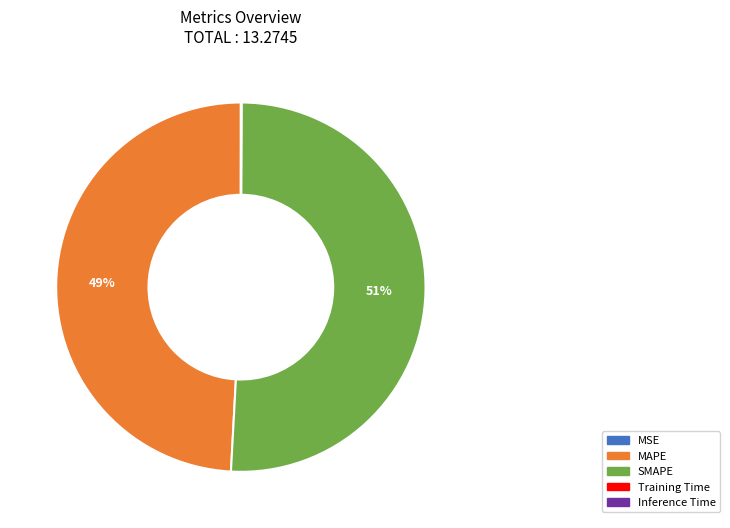

To the nearest percent, what is the average slice percentage?

20%